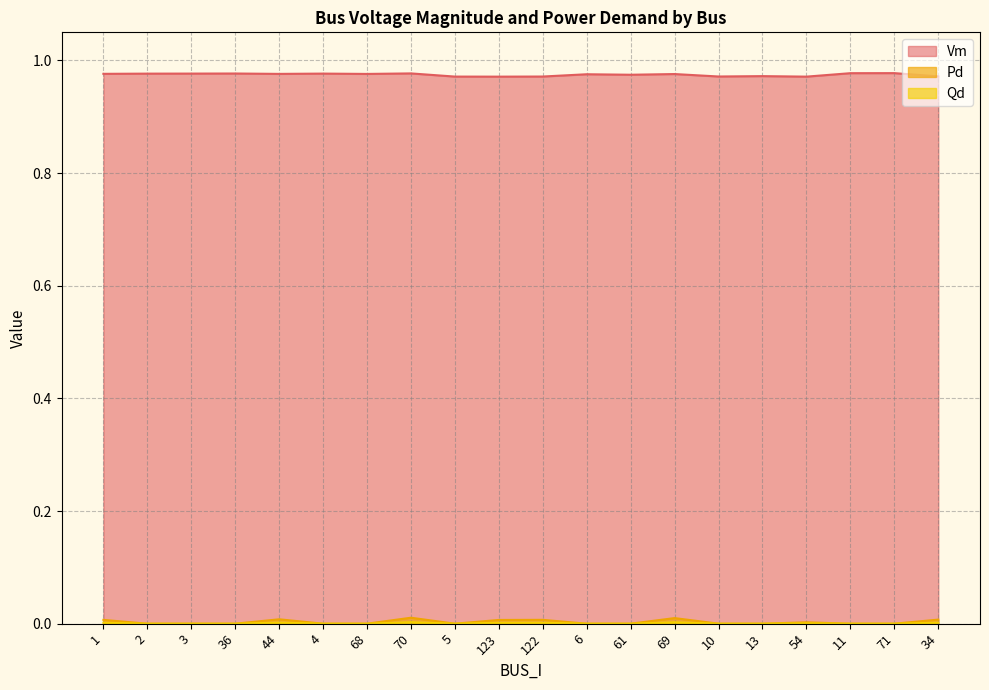

Reading left to right, list all the values displayed in this chart.

Vm: 1.0	1.0	1.0	1.0	1.0	1.0	1.0	1.0	1.0	1.0	1.0	1.0	1.0	1.0	1.0	1.0	1.0	1.0	1.0	1.0
Pd: 0.0	0.0	0.0	0.0	0.0	0.0	0.0	0.0	0.0	0.0	0.0	0.0	0.0	0.0	0.0	0.0	0.0	0.0	0.0	0.0
Qd: 0.0	0.0	0.0	0.0	0.0	0.0	0.0	0.0	0.0	0.0	0.0	0.0	0.0	0.0	0.0	0.0	0.0	0.0	0.0	0.0